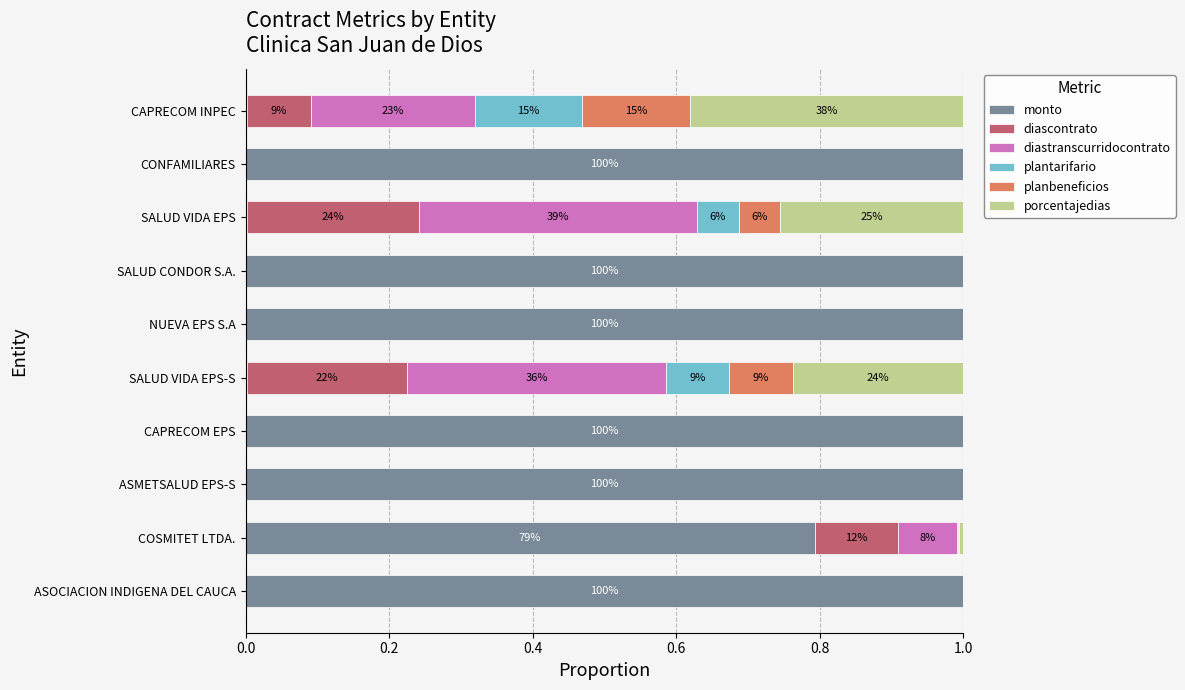

Is it true that monto equals 1.0 at CAPRECOM EPS?

True